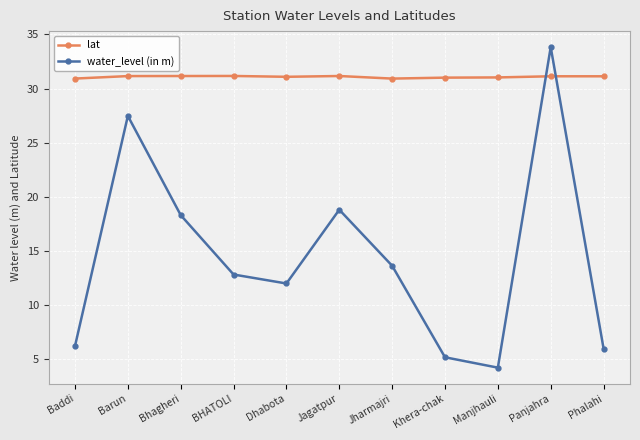

What is the approximate value of lat at Khera-chak?

31.0